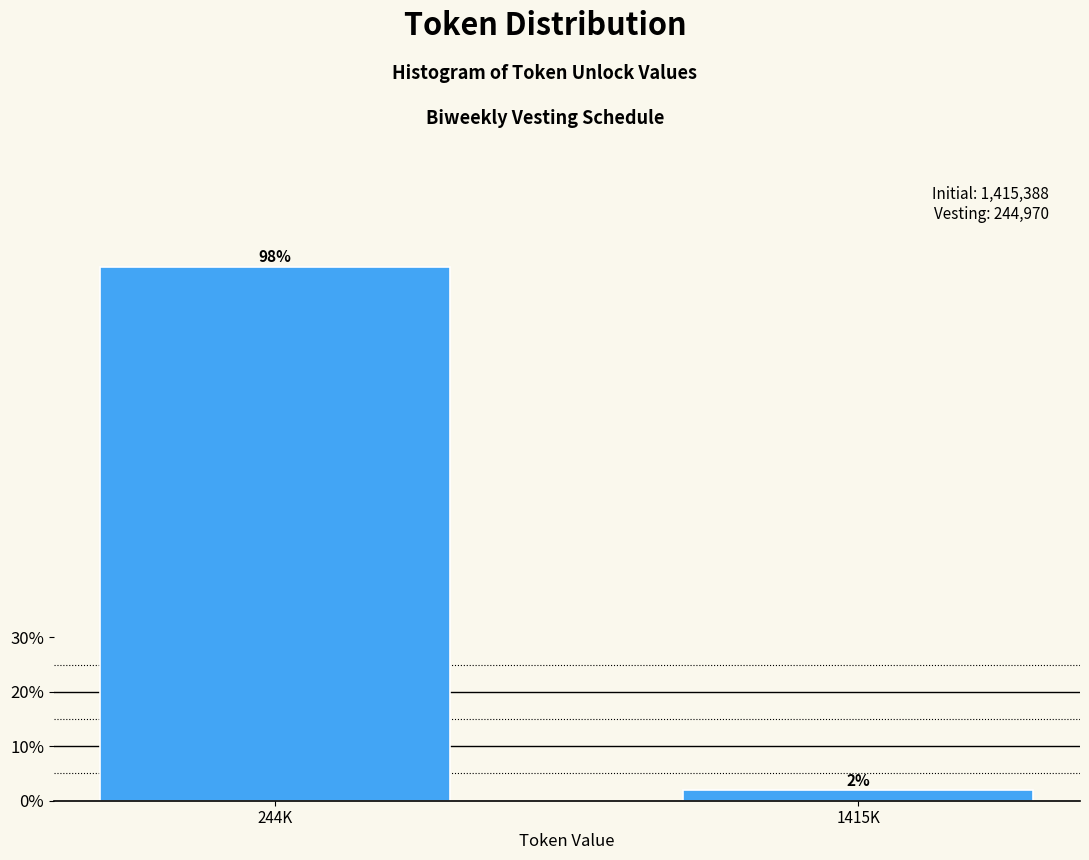

What is the greatest value displayed?

98.1